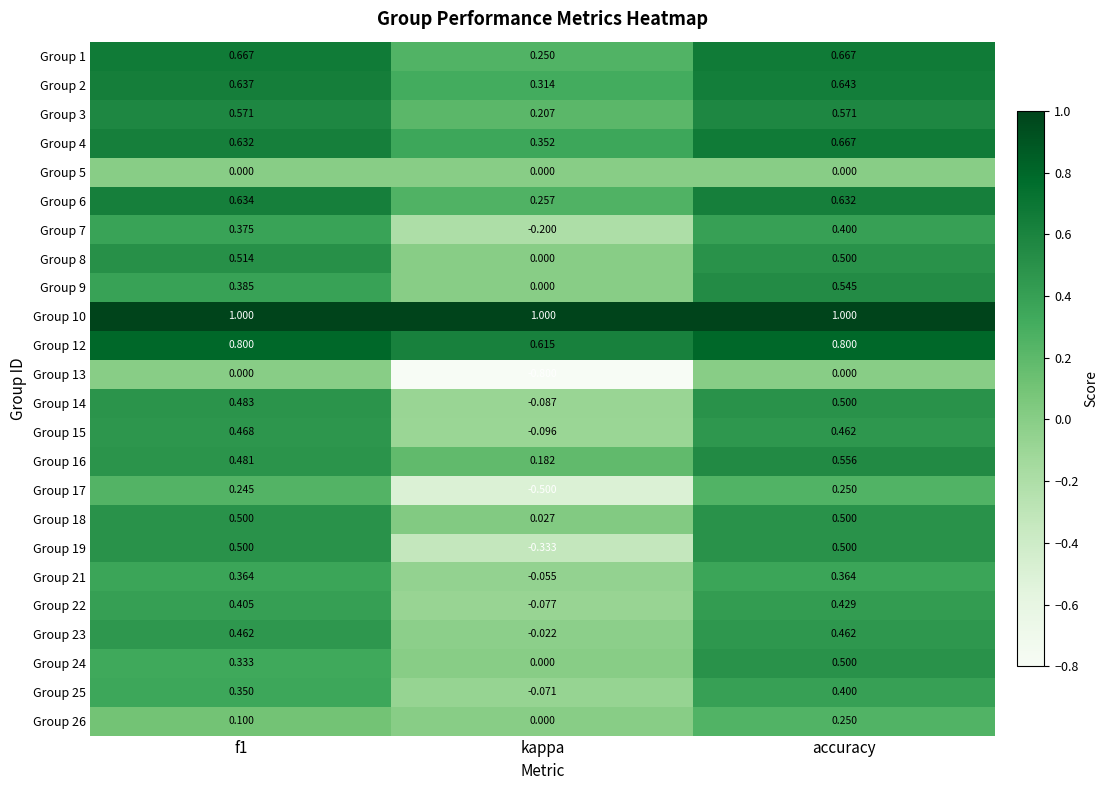

At which label does Group 9 reach its peak?

accuracy